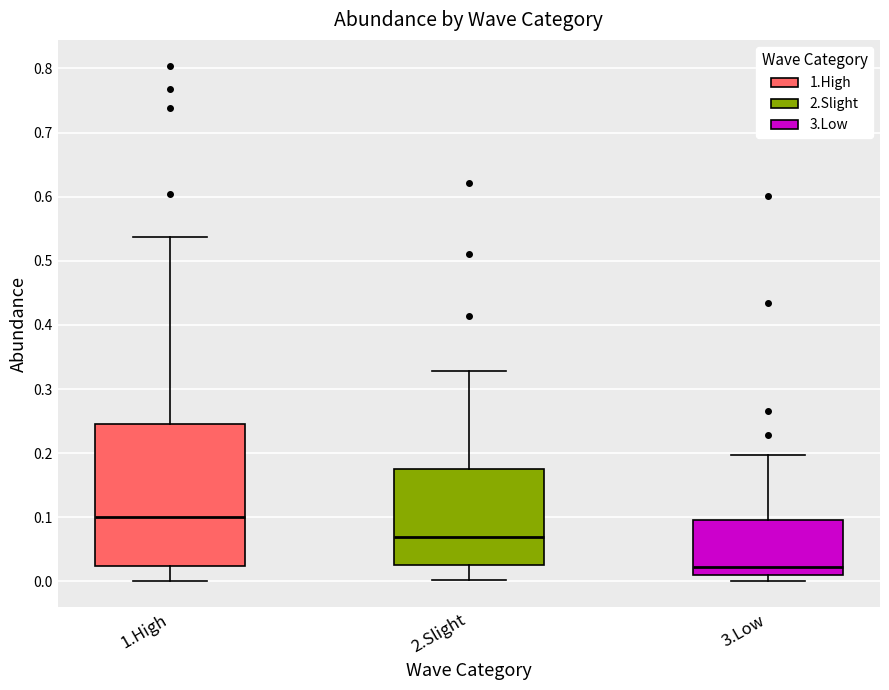

Reading left to right, transcribe this box plot: for each box, give where its median line is, the range the box spans, and where its two whiskers end, as read against the y-axis. The values are not printed on the chart, so give them approximately, as read against the axis.

1.High: median 0.10, box 0.02 to 0.25, whiskers 0.00 to 0.54
2.Slight: median 0.07, box 0.03 to 0.18, whiskers 0.00 to 0.33
3.Low: median 0.02, box 0.01 to 0.10, whiskers 0.00 to 0.20